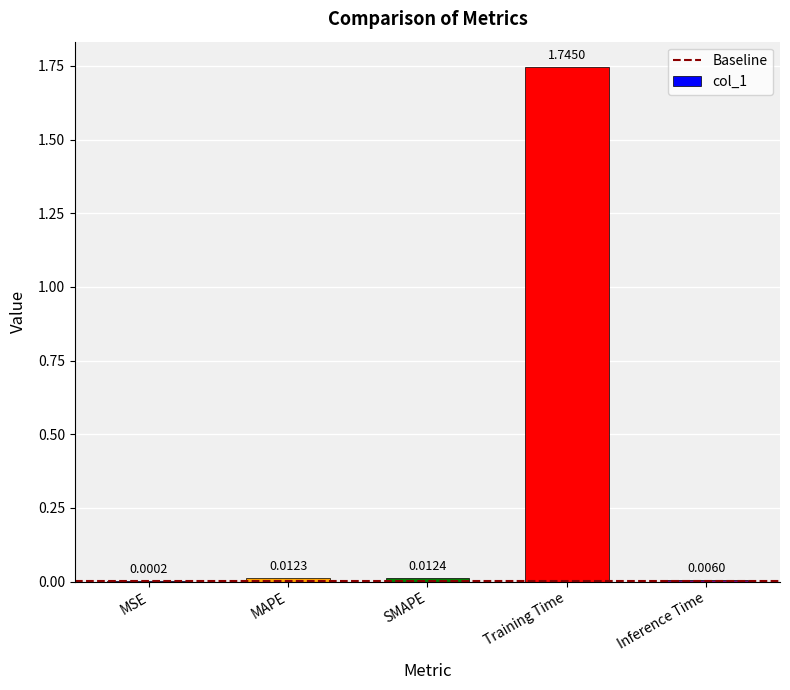

Between MAPE and SMAPE, which is larger?

SMAPE